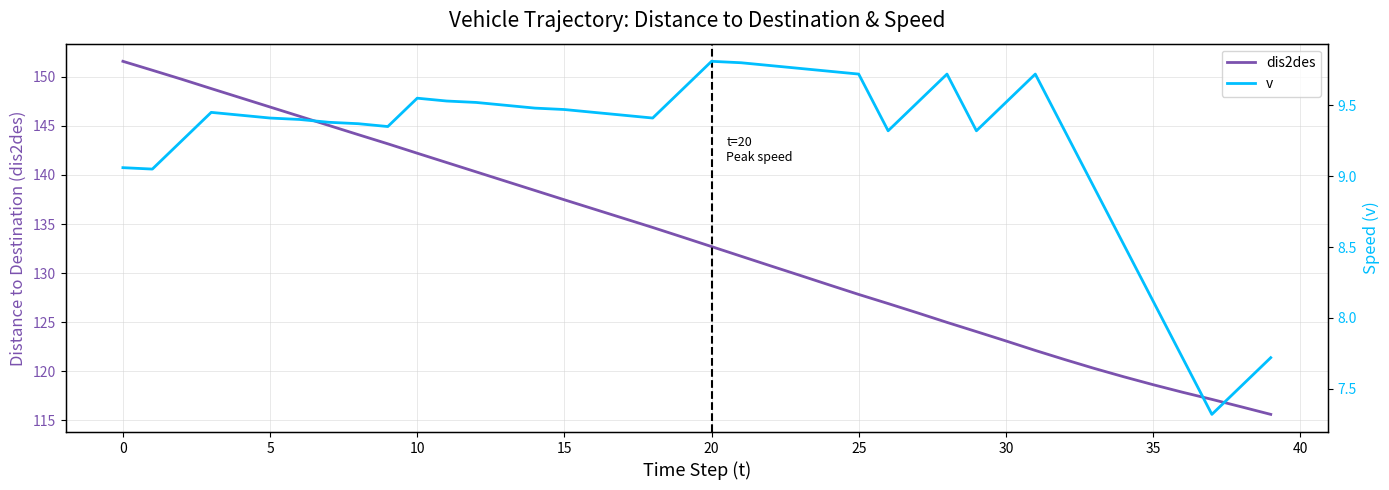

How many distinct data groups are displayed?

2